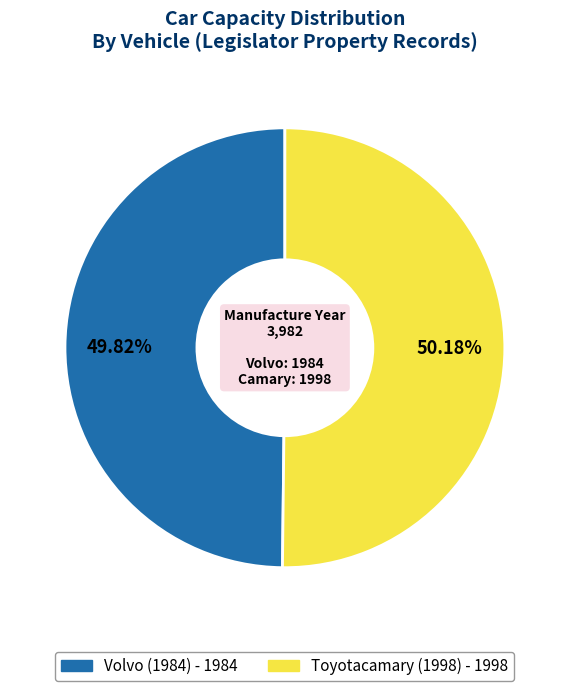

How many slices are in this pie chart?

2